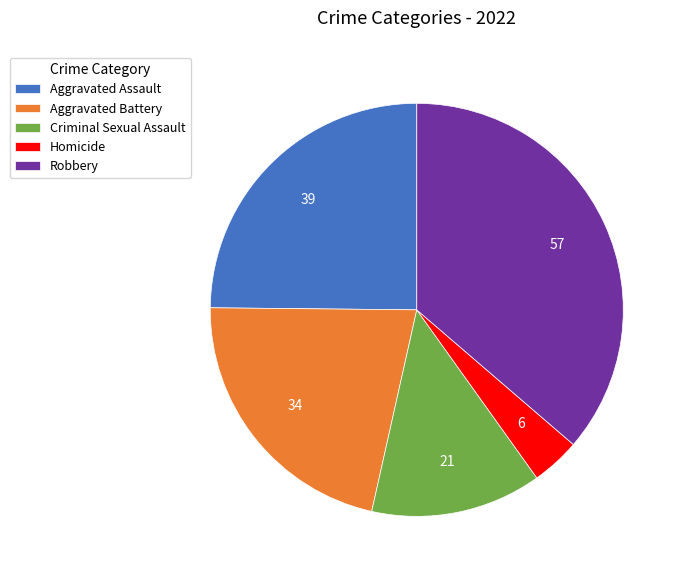

Between Robbery and Criminal Sexual Assault, which is larger?

Robbery